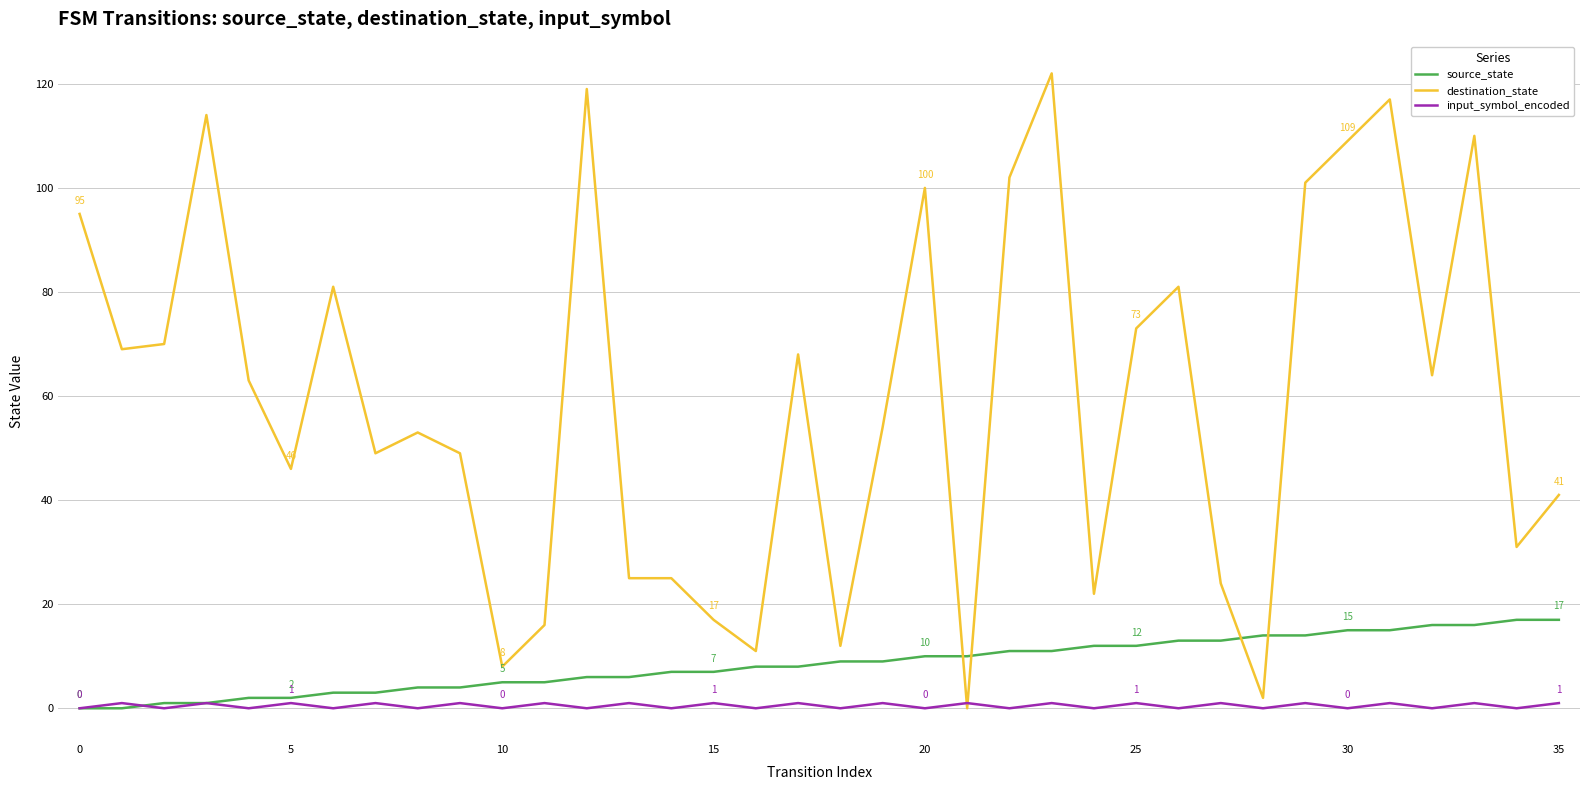

What is the maximum value shown in the chart?

122